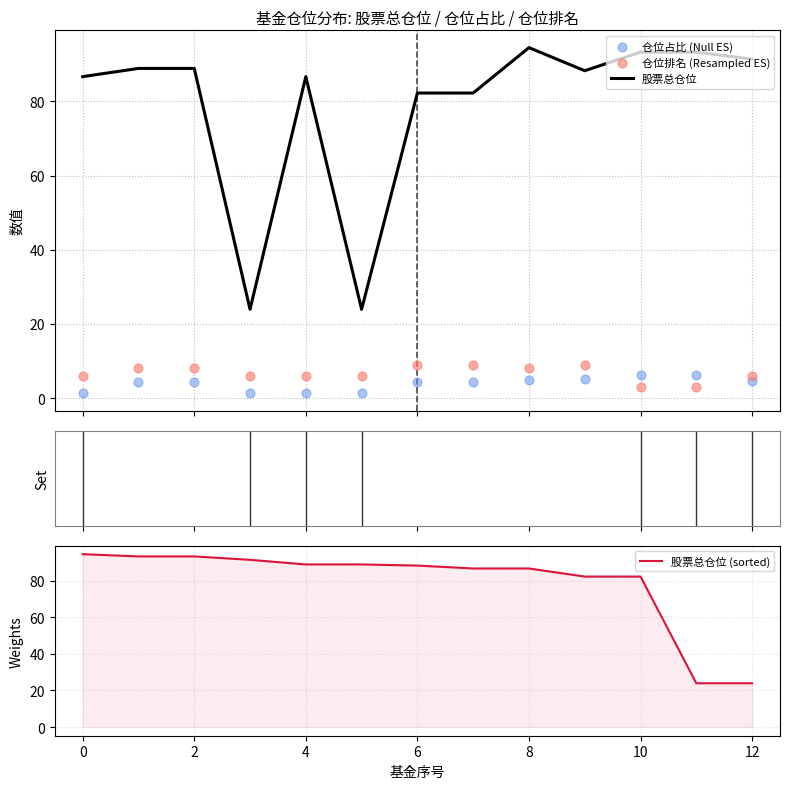

Which series has the widest spread of Y values?

股票总仓位